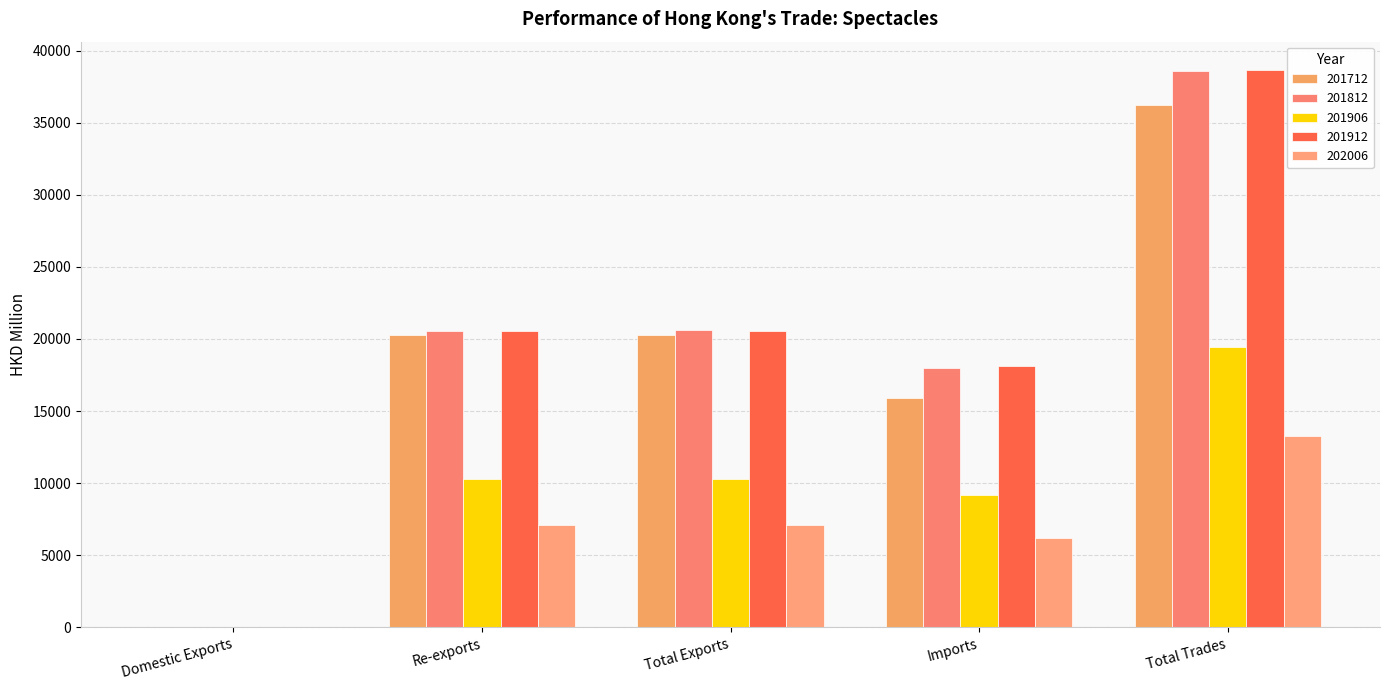

The value of 202006 at Imports is 3922.2. True or false?

False